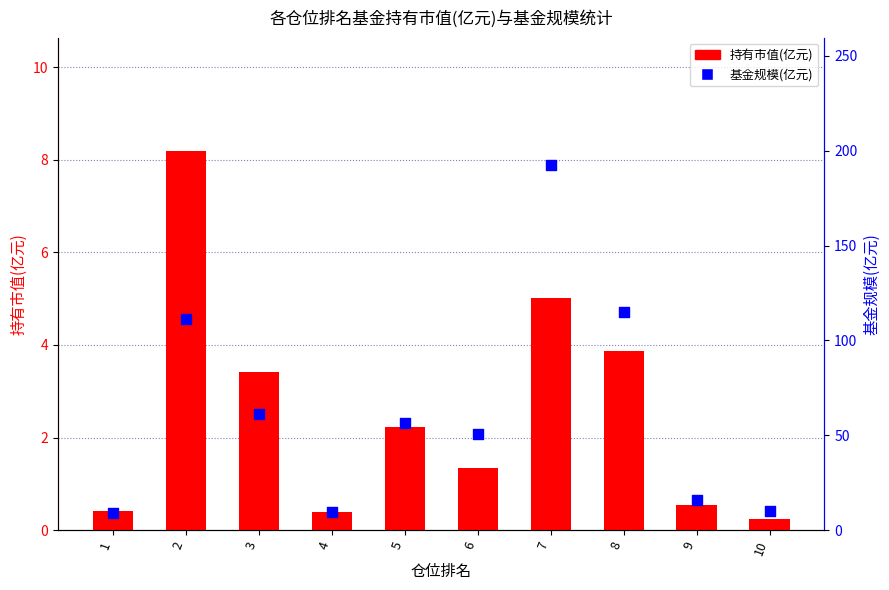

What are all the series names shown in the legend?

持有市值(亿元), 基金规模(亿元)